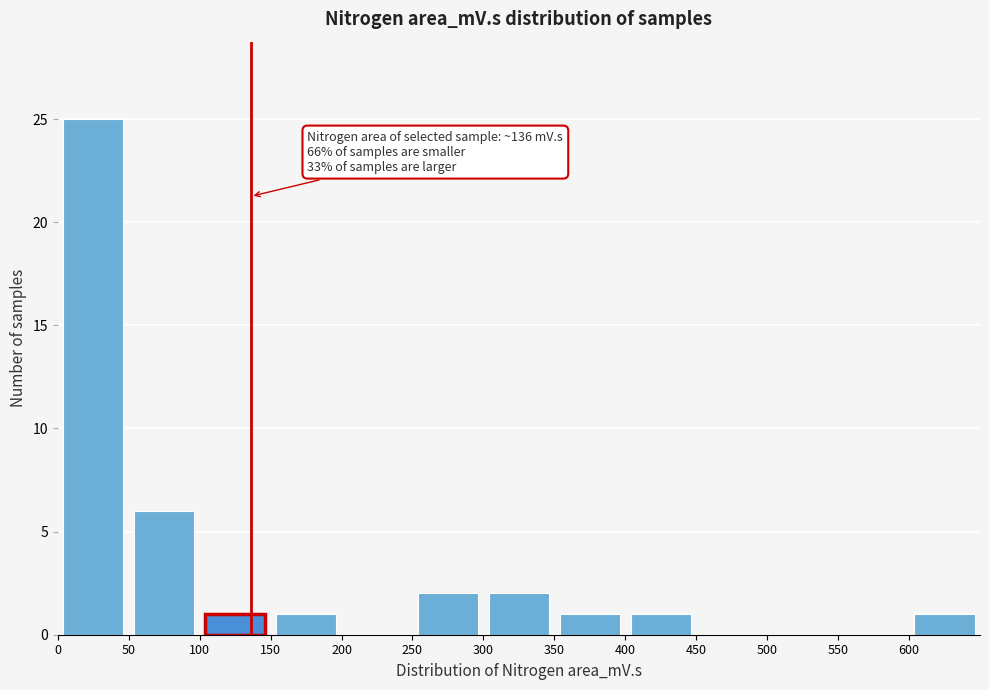

Over which range of the x-axis is the bar tallest?

0 to 50